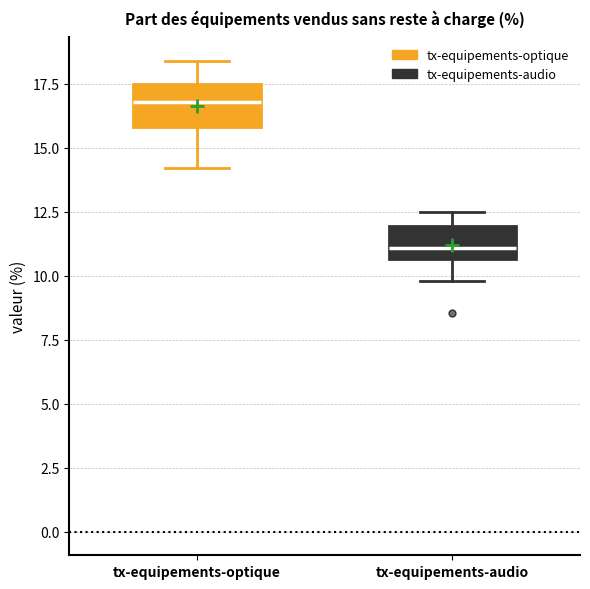

Which box has the highest median line?

tx-equipements-optique